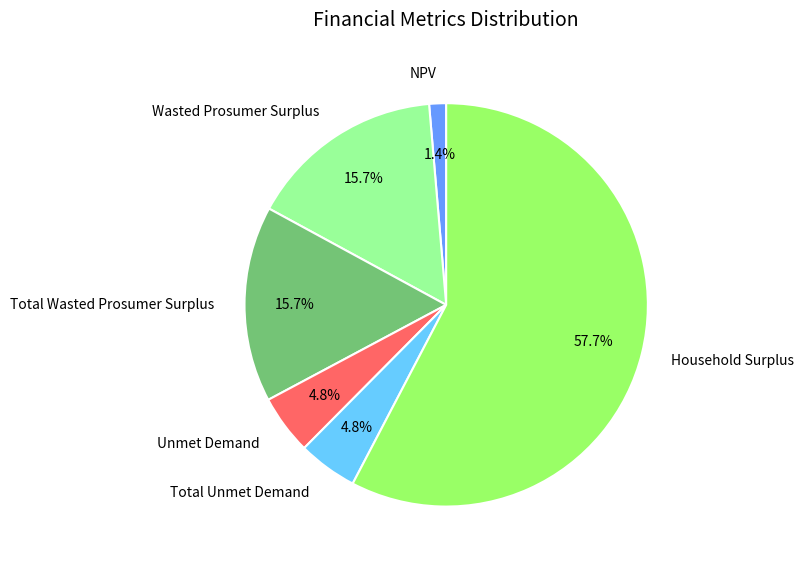

To the nearest percent, what is the combined percentage of Total Unmet Demand and Unmet Demand?

10%